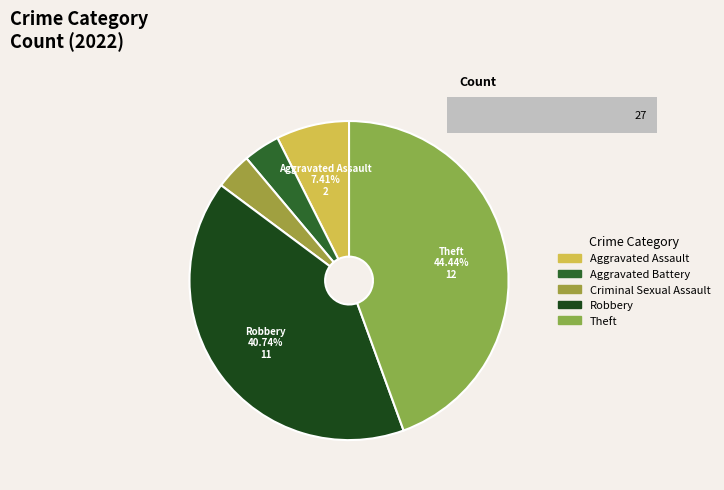

Count the number of slices in the pie.

5